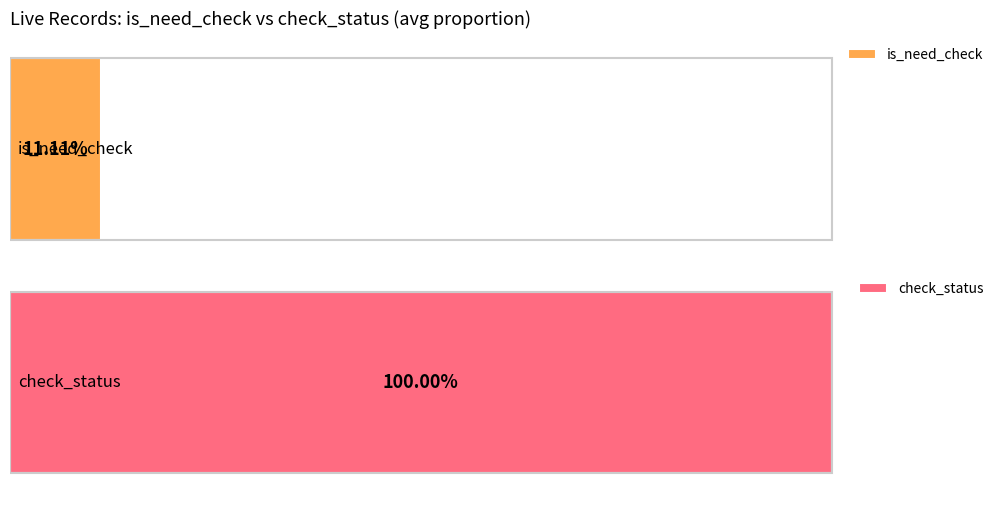

Which series has the largest total across all categories?

check_status